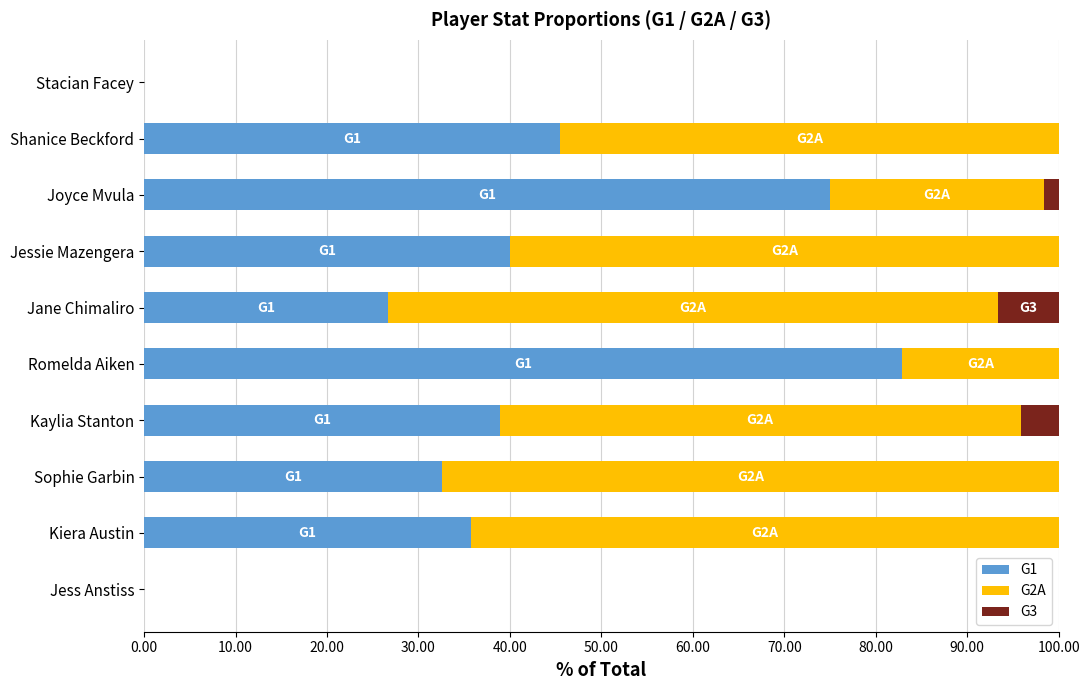

The G1 series shows 19.3 at Shanice Beckford. True or false?

False